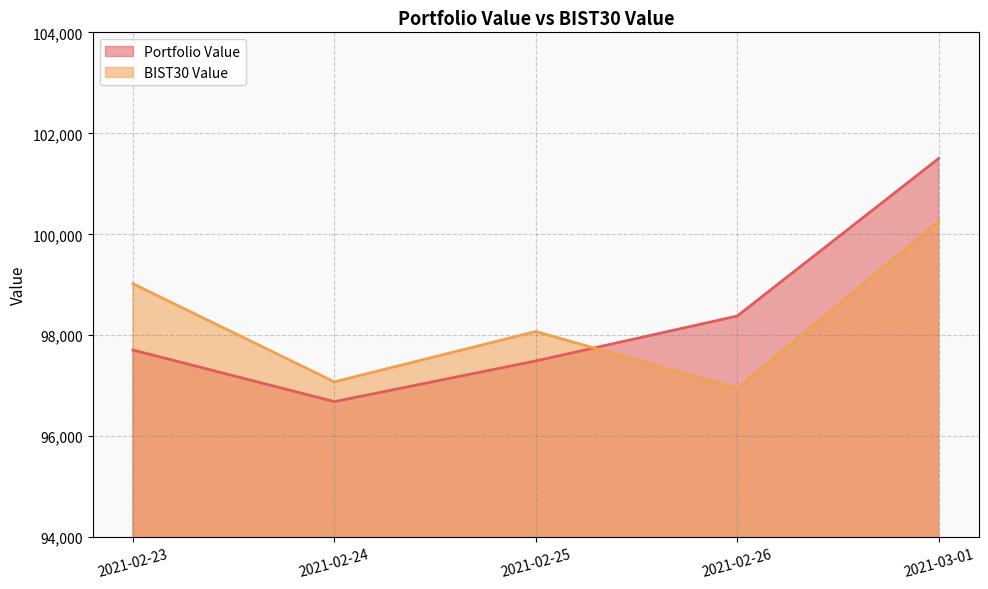

What is the maximum value for BIST30 Value?

100249.2